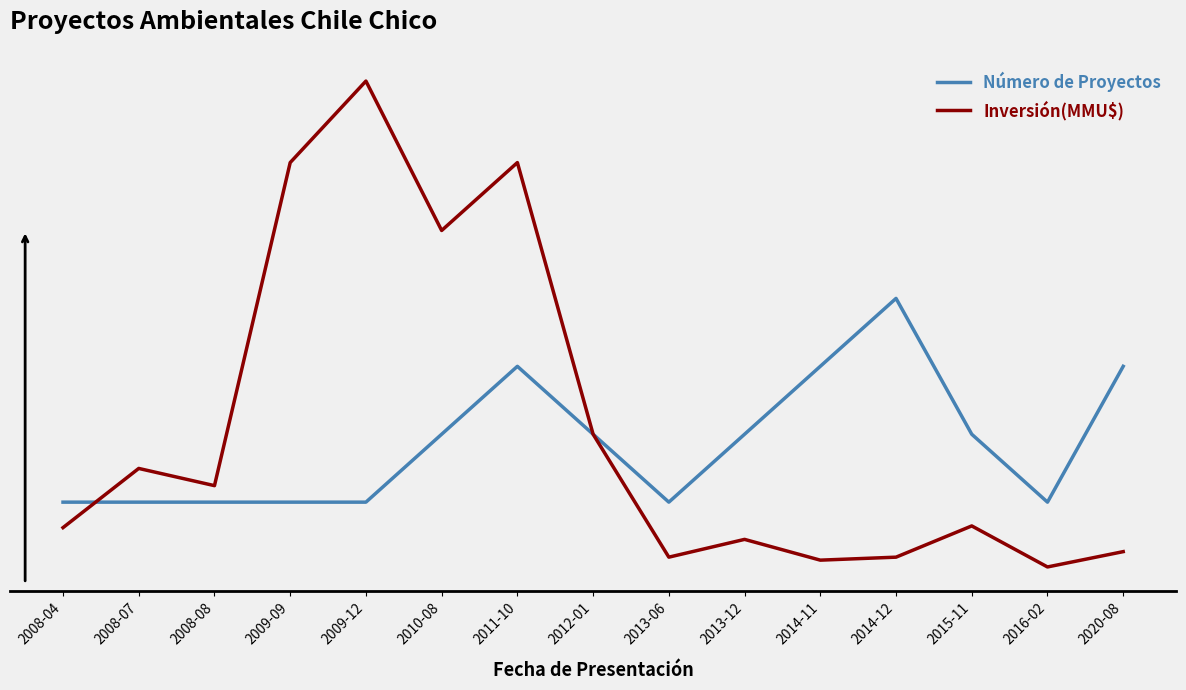

Between 2009-12 and 2012-01, which is larger?

2012-01